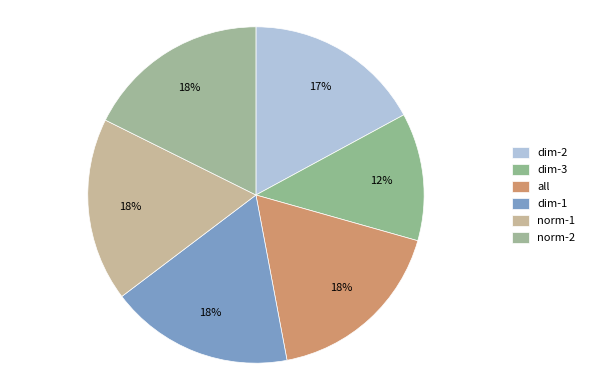

How many slices are in this pie chart?

6